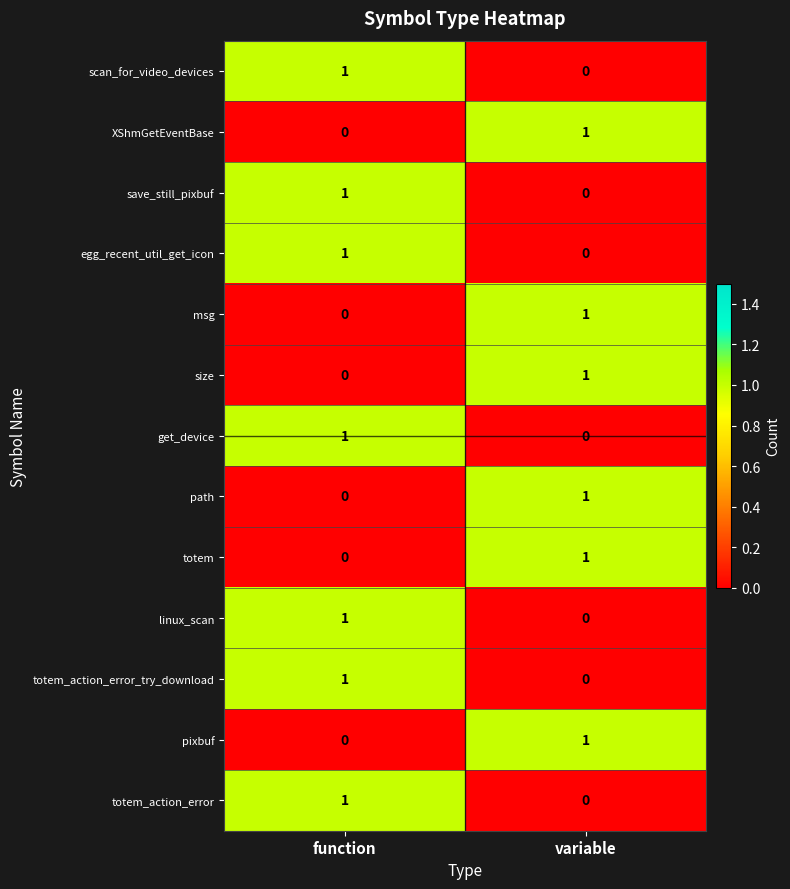

Rank the categories by egg_recent_util_get_icon value from lowest to highest.

variable, function